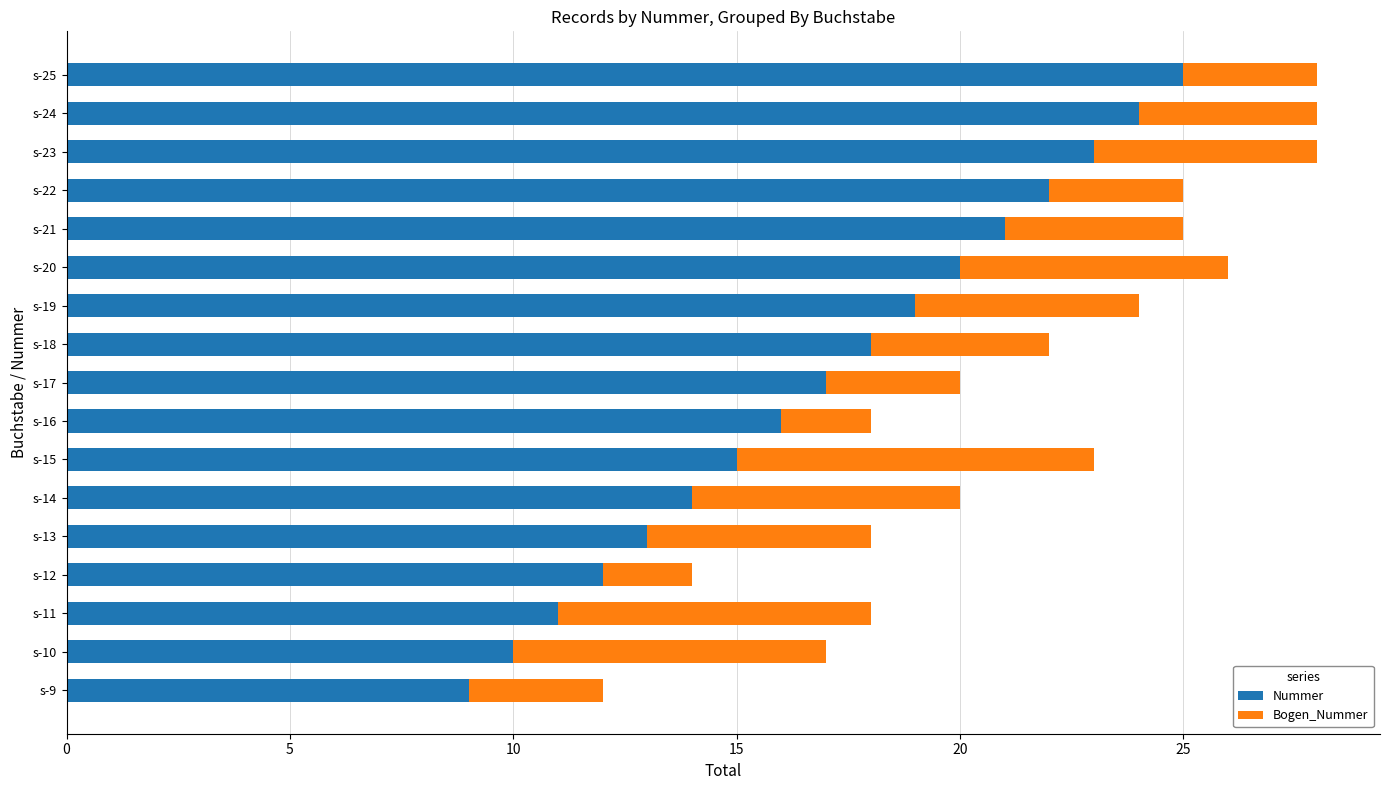

What is the sum of the Nummer values at s-20 and s-16?

36